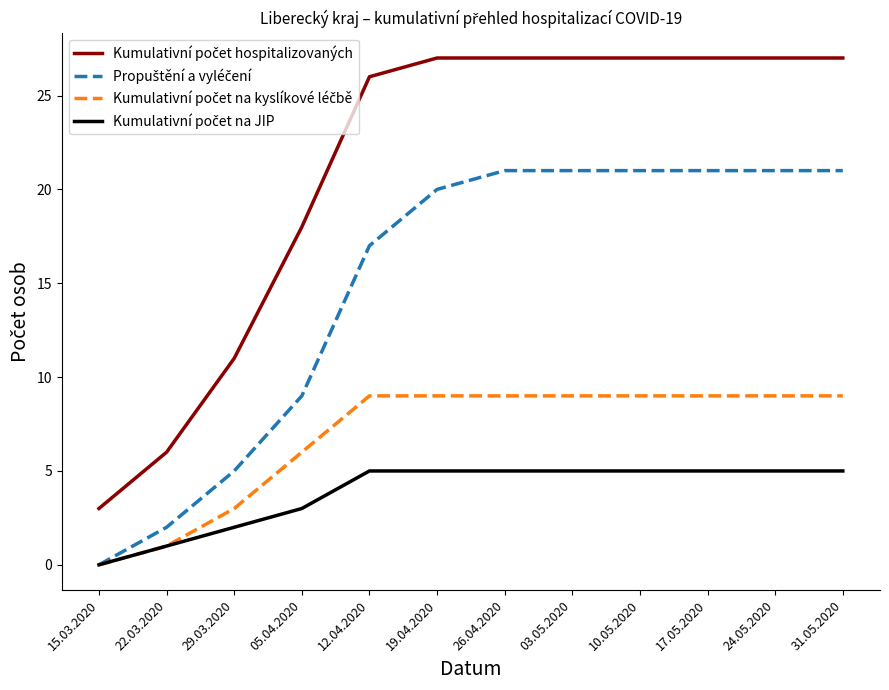

Count the number of categories in the chart.

12